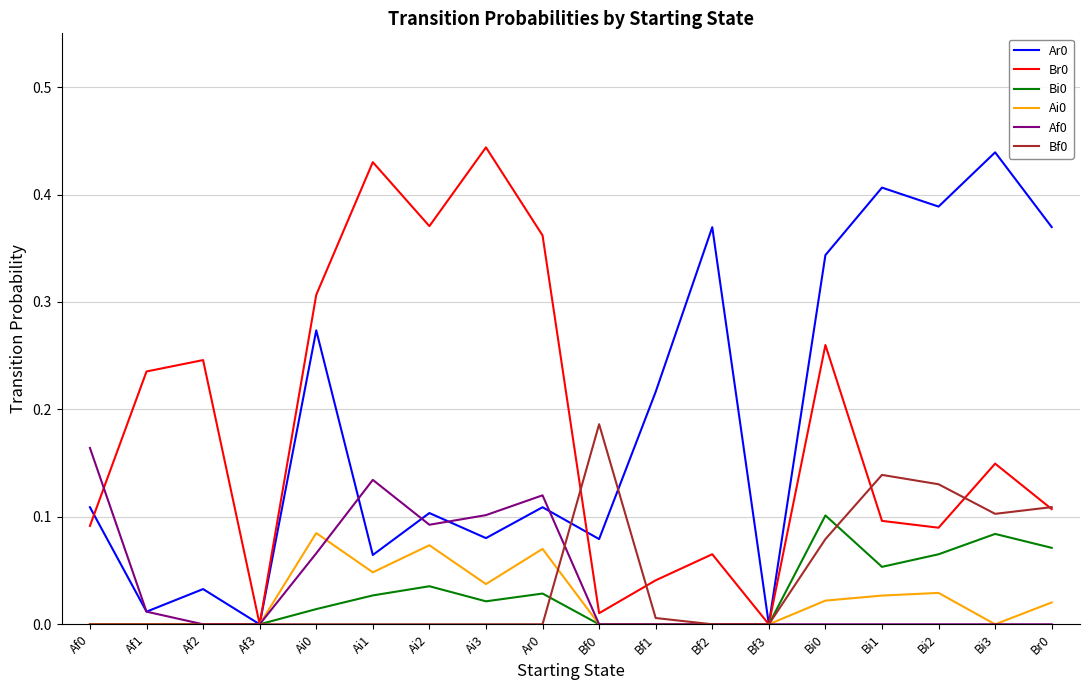

The Ai0 series shows 0.0 at Bi2. True or false?

True